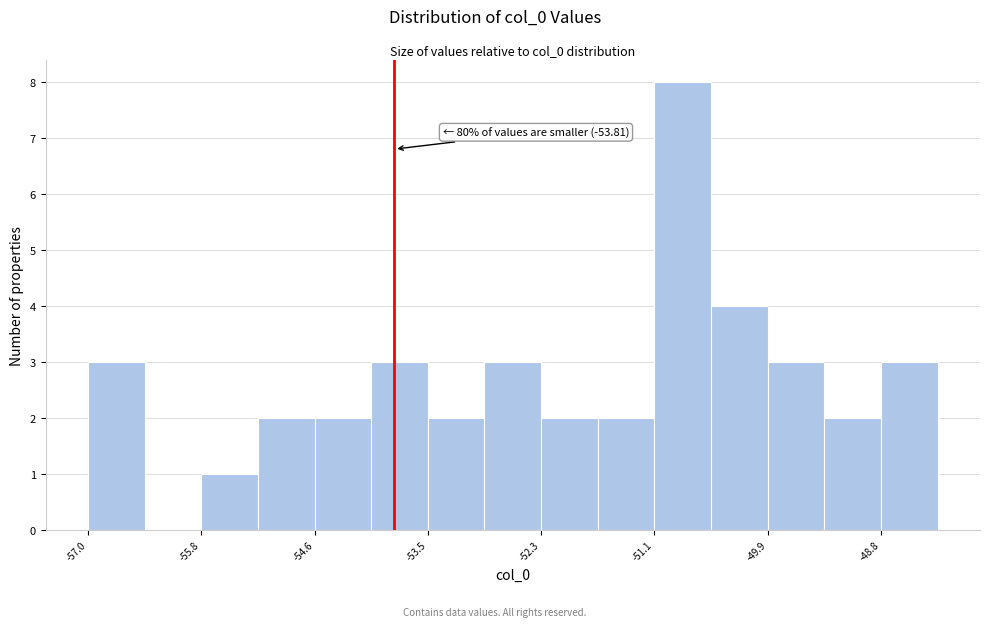

Around what value on the x-axis is the tallest bar? Give the approximate position of its centre, as read against the axis.

-50.8